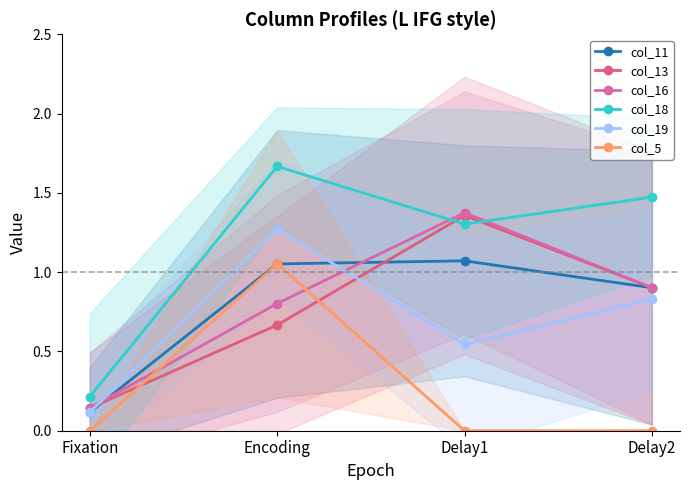

What is the total value across all series at Delay2?

5.0